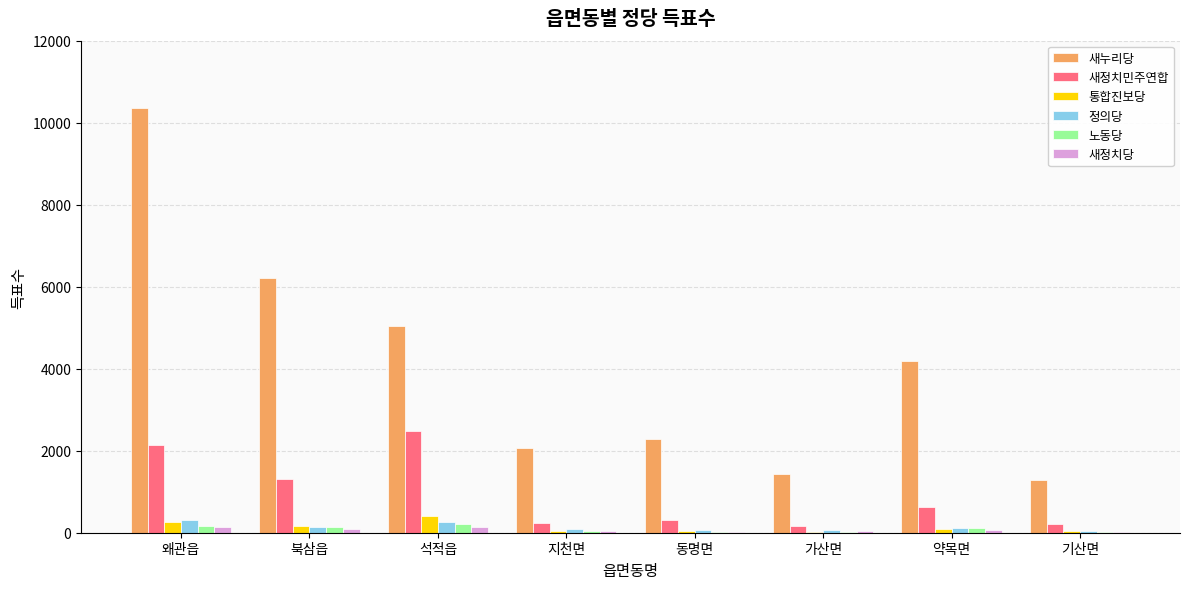

What is the sum of the 새누리당 values at 약목면 and 동명면?

6469